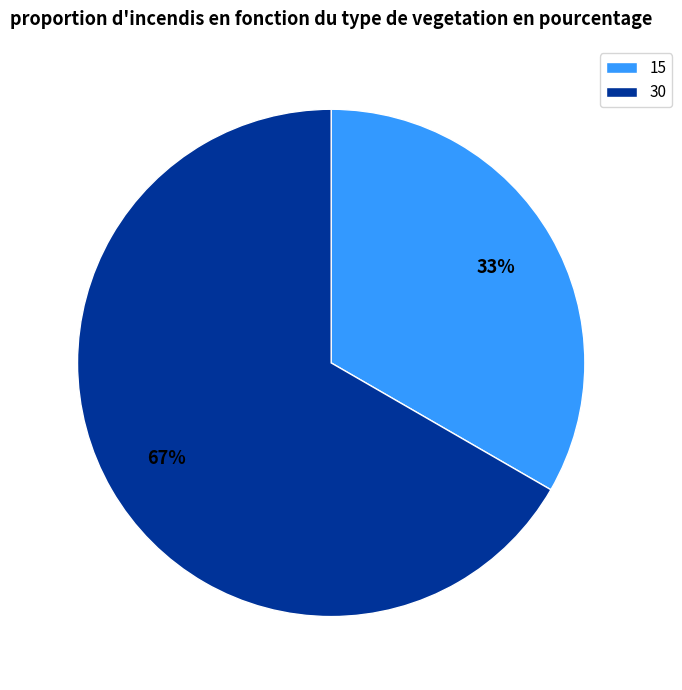

Which category accounts for the majority?

30